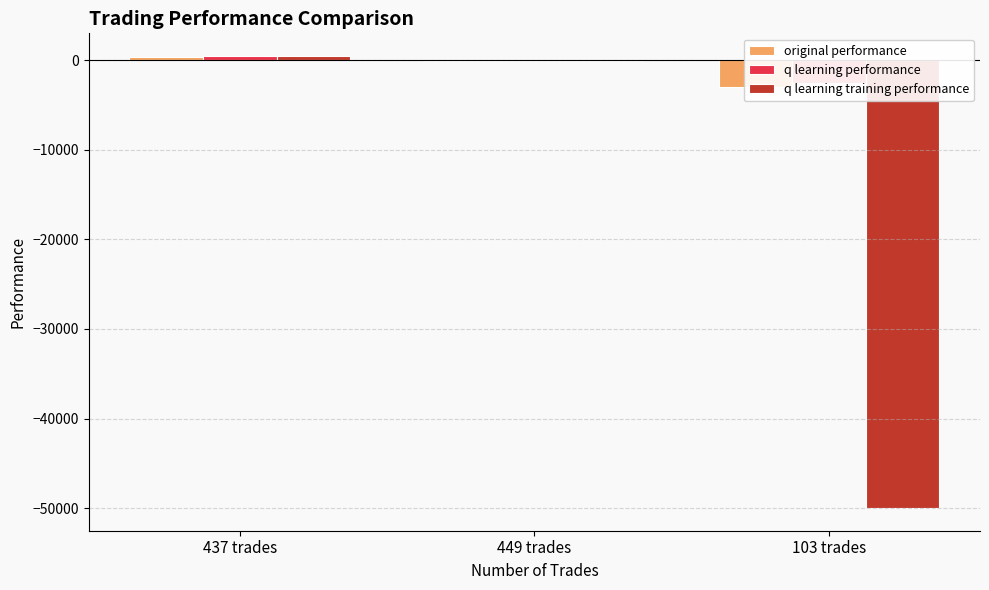

What is the value of the q learning performance bar at the 1st from the left?

467.6